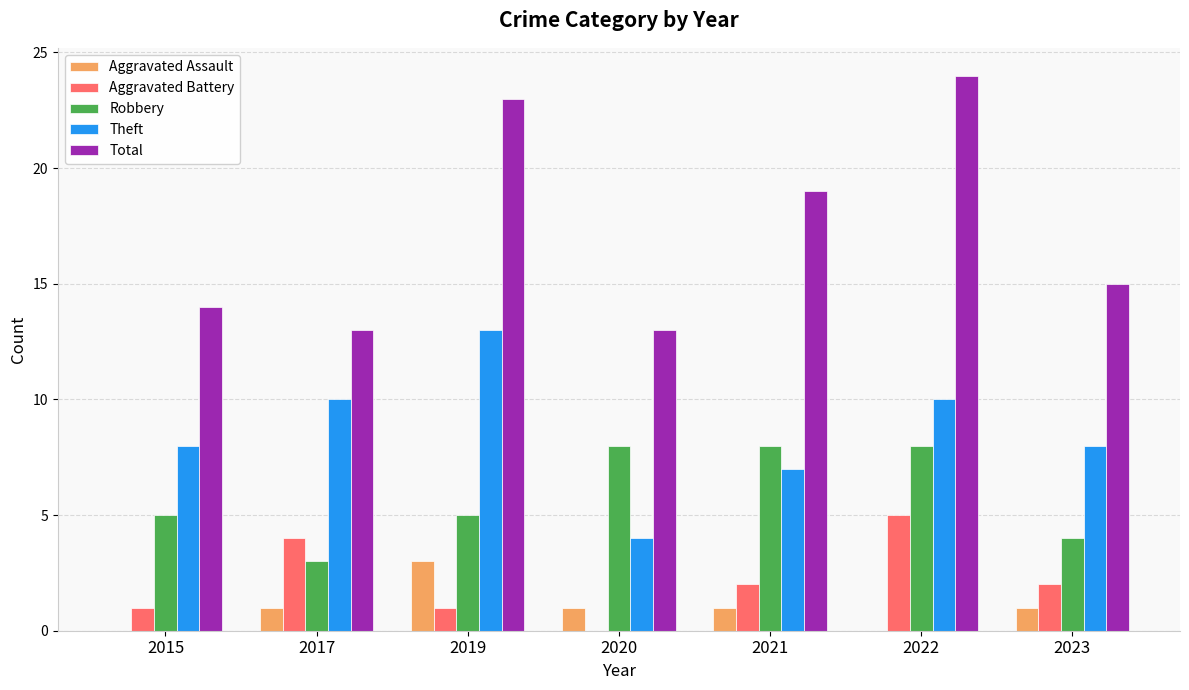

The value of Theft at 2022 is 16. True or false?

False